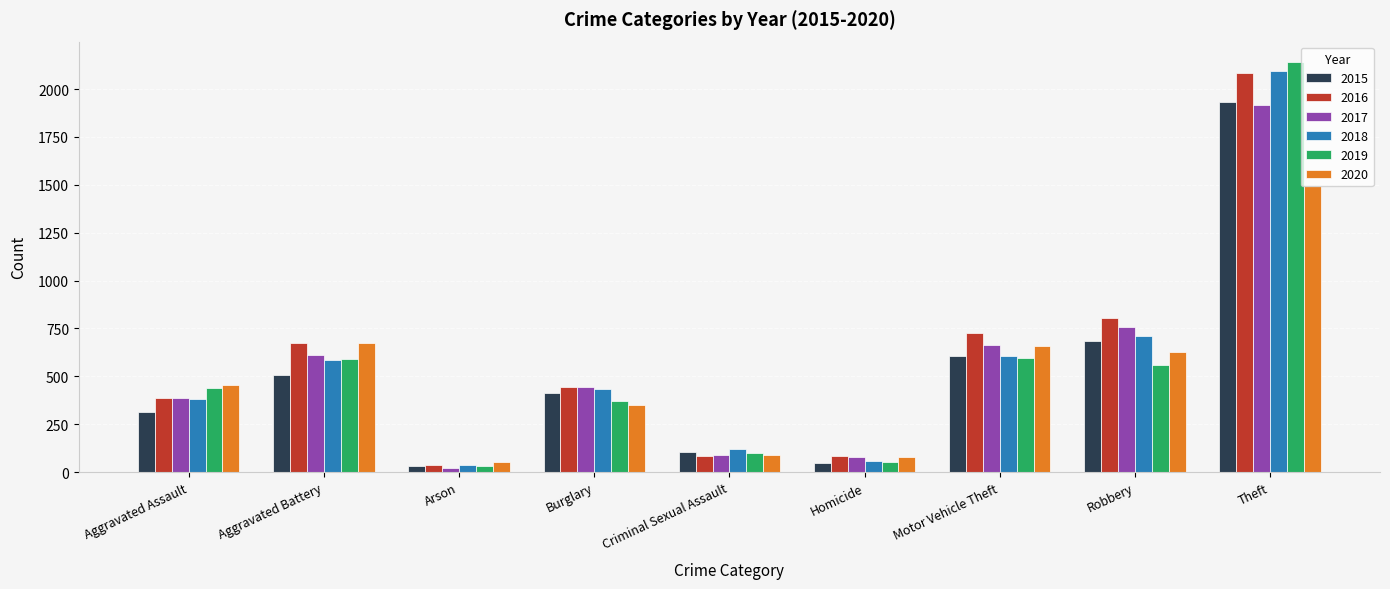

What are all the series names shown in the legend?

2015, 2016, 2017, 2018, 2019, 2020